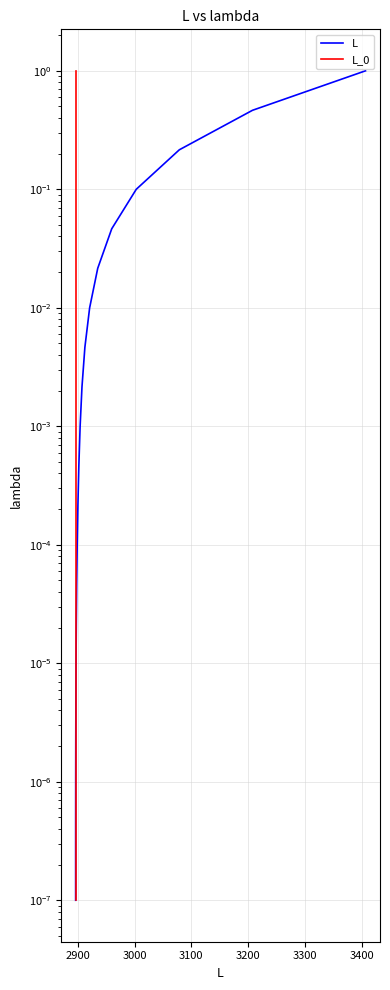

List the series in order of their peak value, highest first.

L, L_0